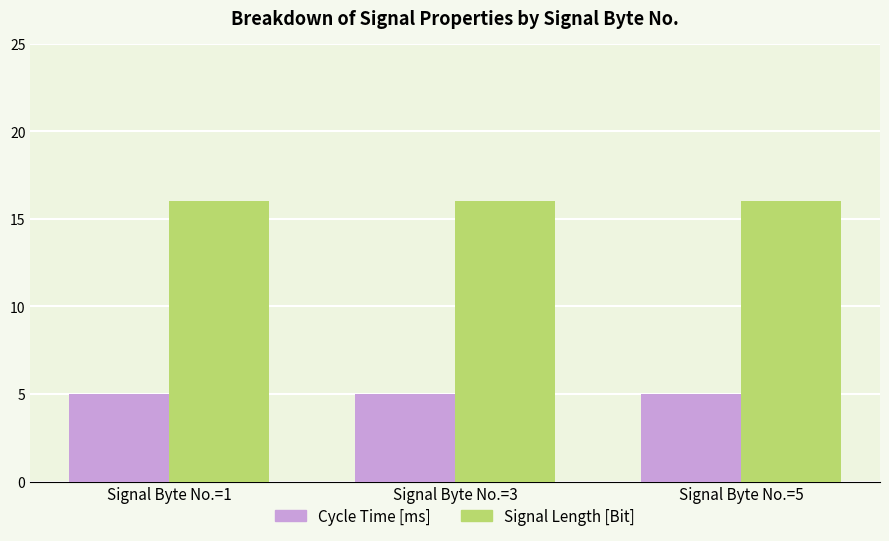

How many groups of bars are there?

3